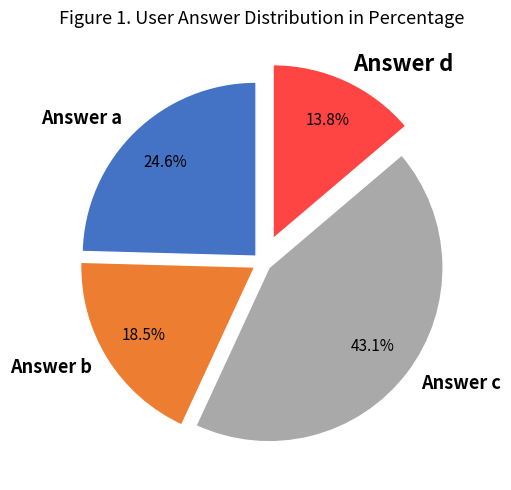

Approximately how many times larger is the value at Answer c compared to Answer a?

1.8